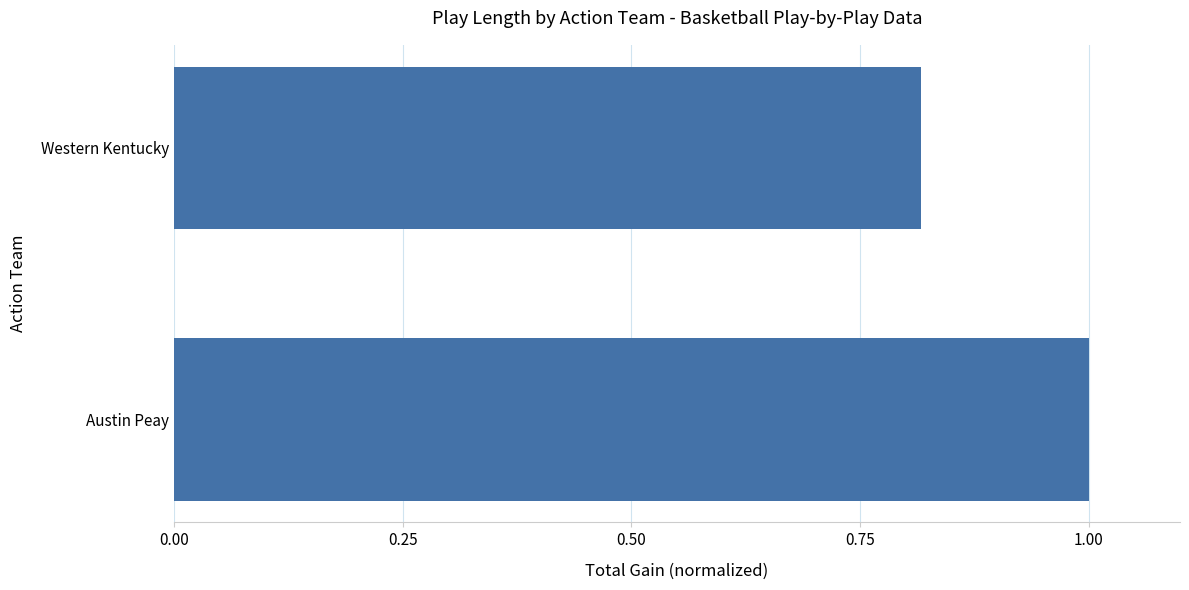

List the labels in order of value, largest first.

Austin Peay, Western Kentucky